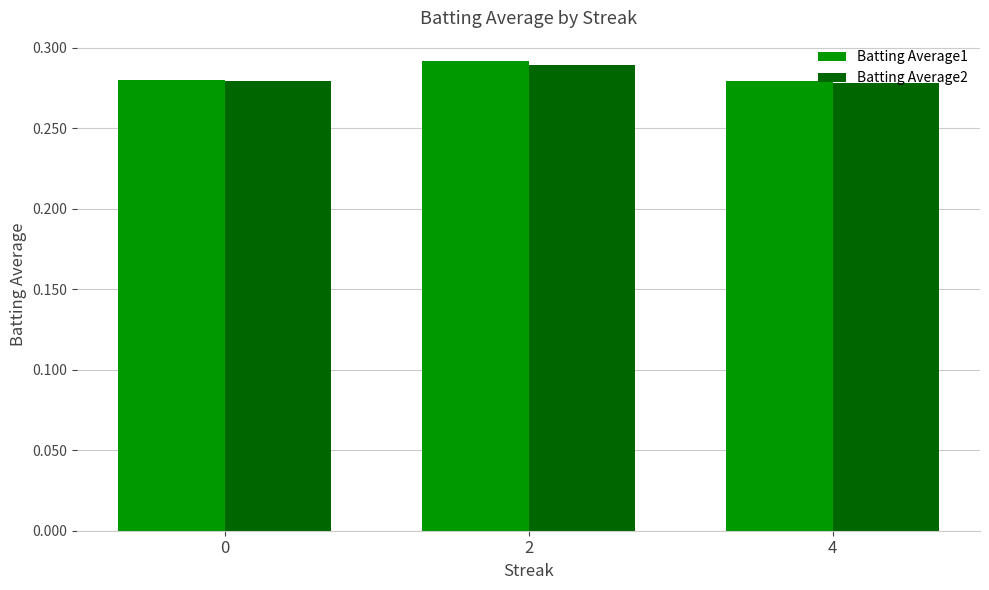

Which series has the largest range (max minus min)?

Batting Average1